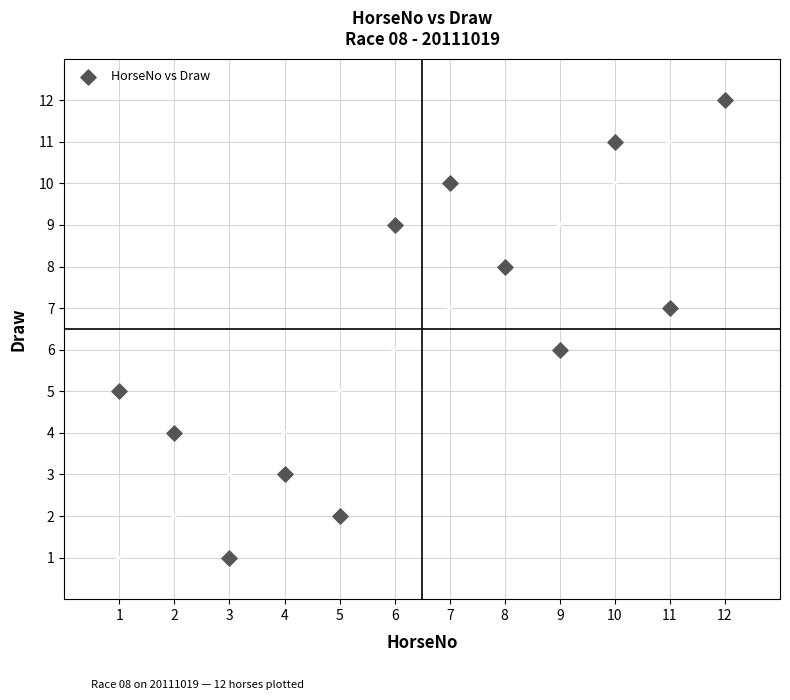

What is the range of Y values (max minus min)?

11